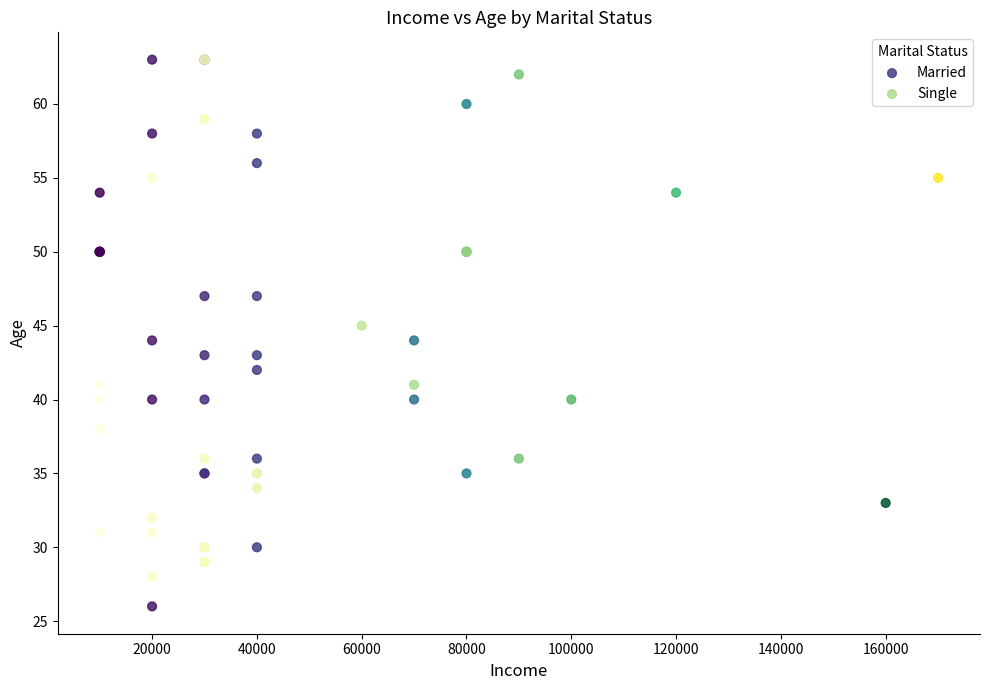

Which series contains the lowest Y value?

Married